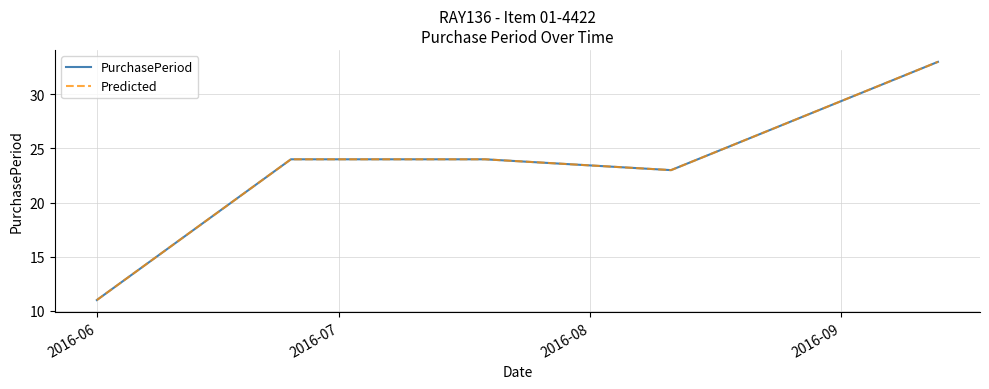

Which series has the largest range (max minus min)?

PurchasePeriod